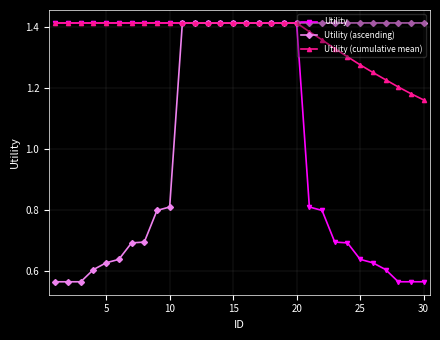

How many lines are shown in the chart?

3